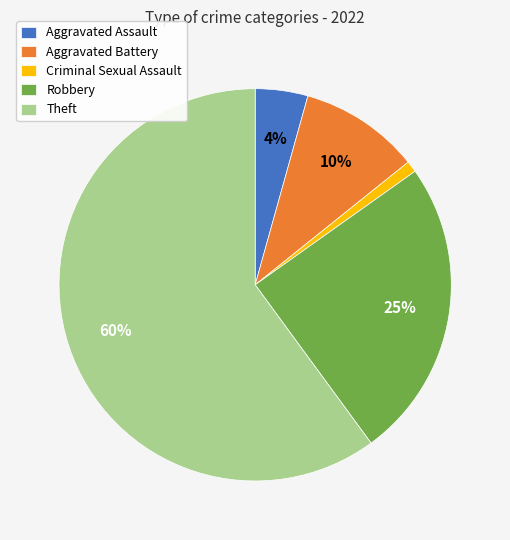

Combined, do Aggravated Assault and Robbery account for over 50%?

No